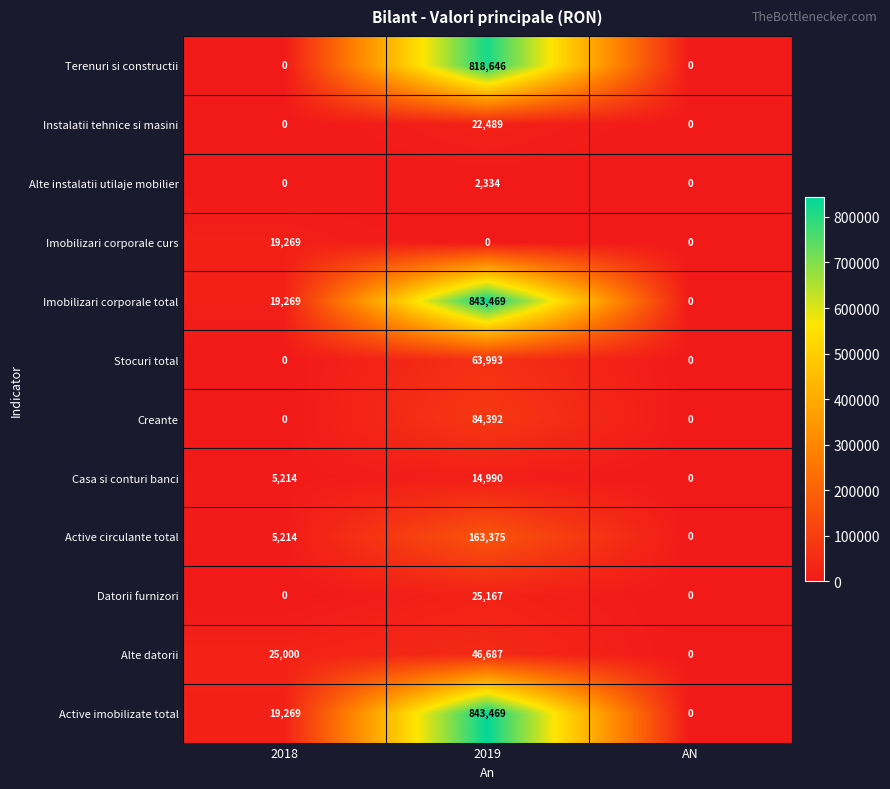

The Terenuri si constructii series shows 325406 at 2018. True or false?

False